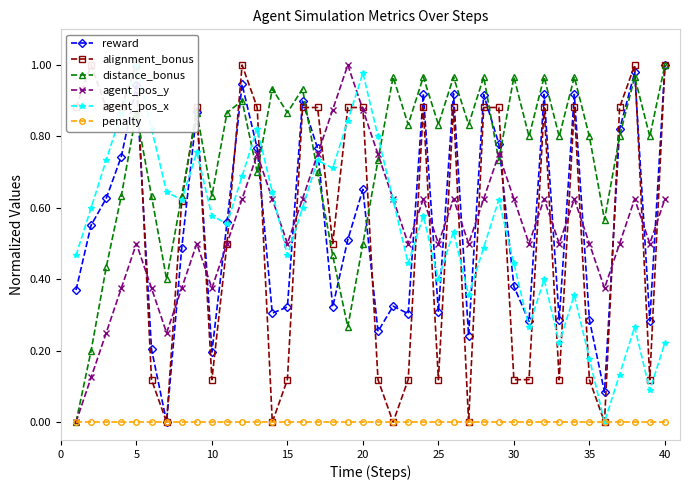

How many interior local valleys does the agent_pos_y series have?

10